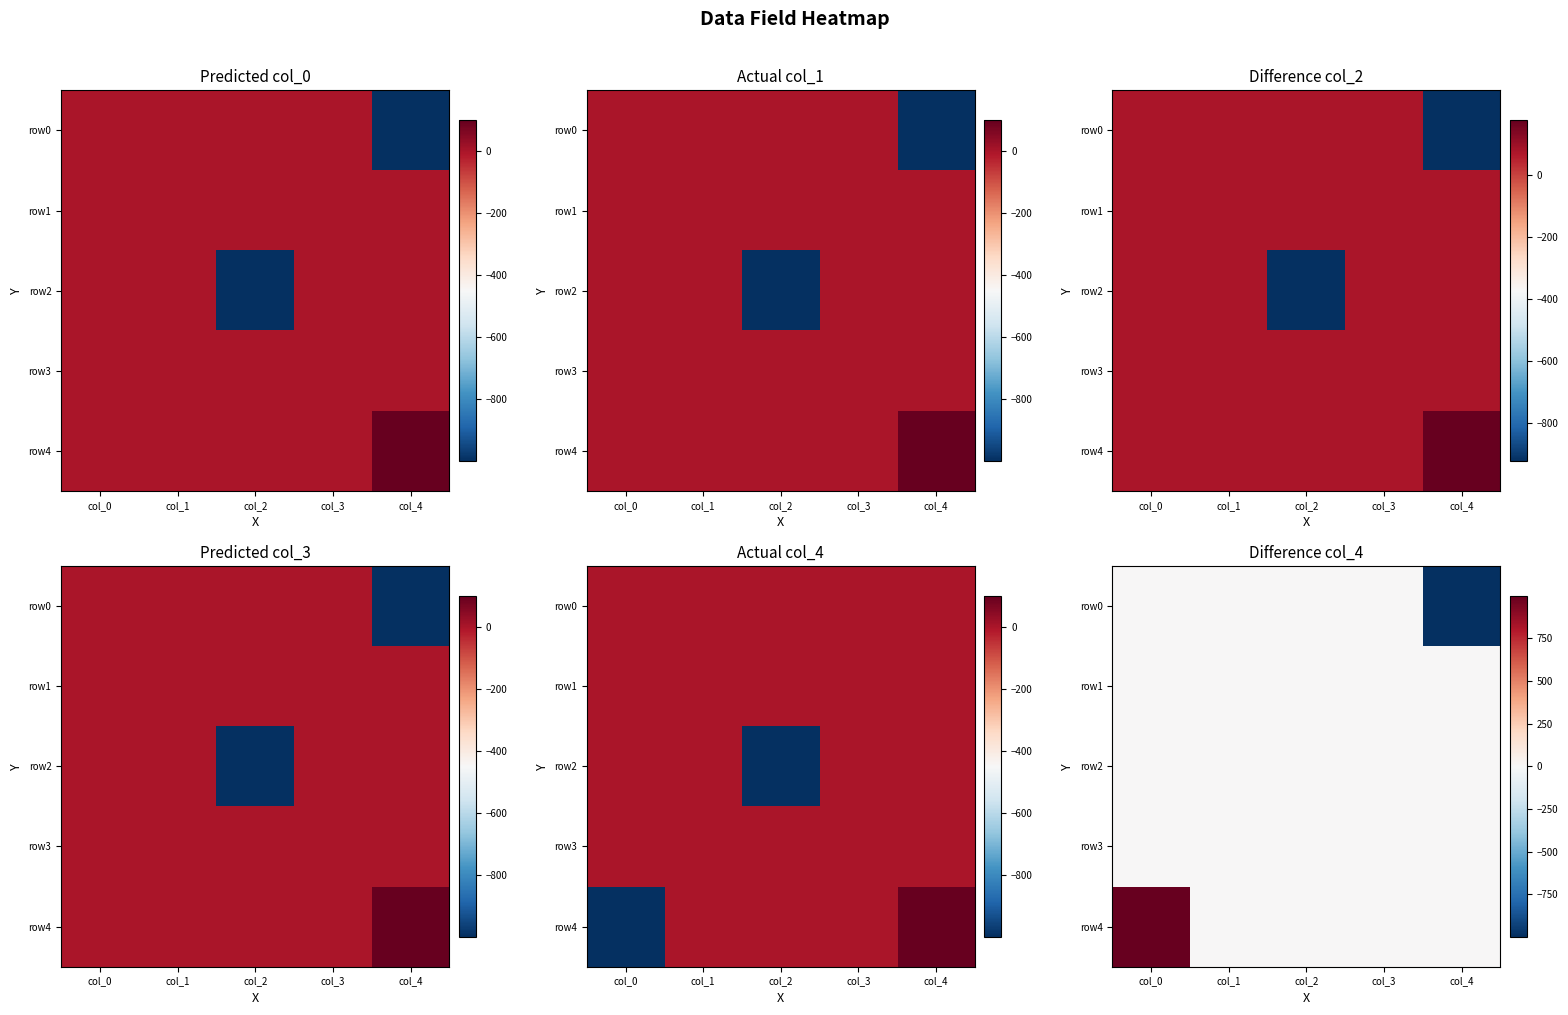

Rank the categories by row4 value from highest to lowest.

col_0, col_1, col_2, col_3, col_4